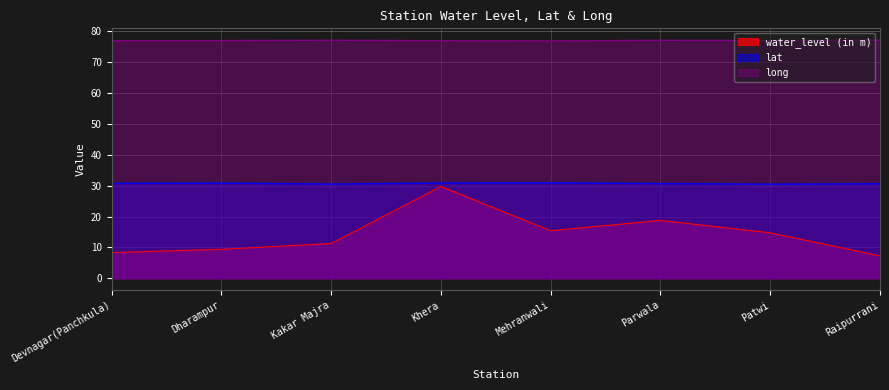

What is the difference between the long values at Devnagar(Panchkula) and Parwala?

0.1